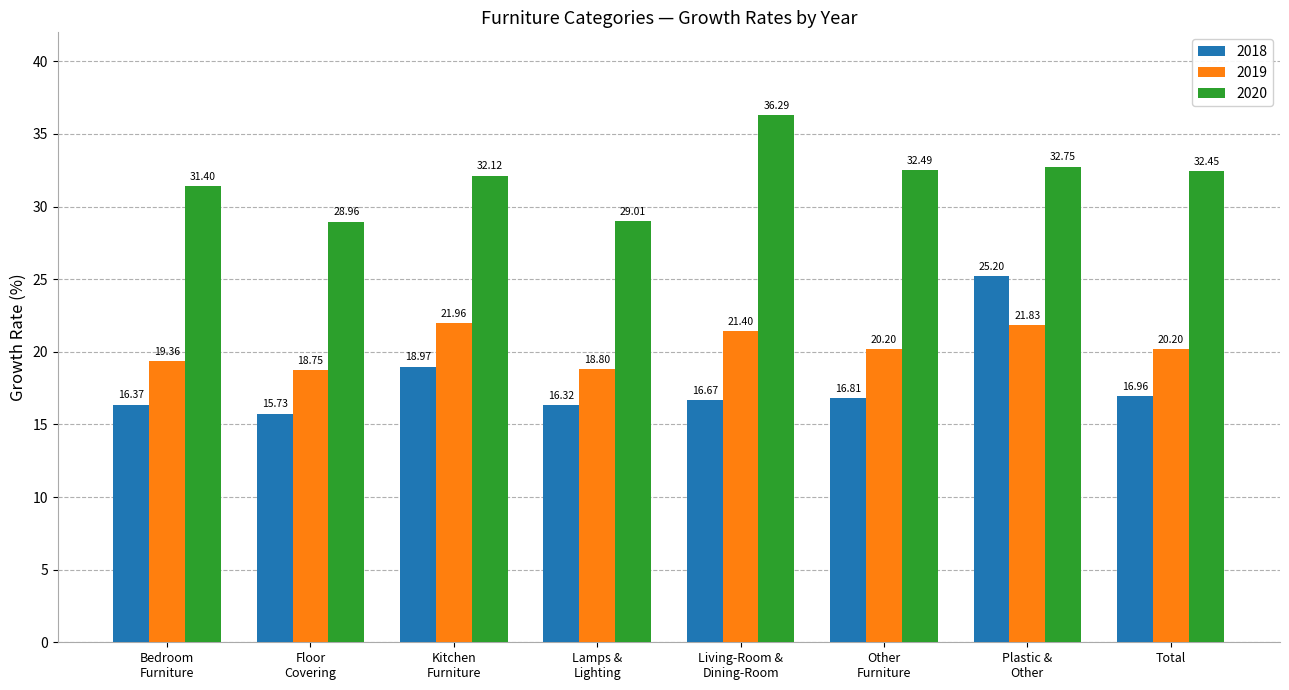

At how many categories does at least one series exceed 30?

6